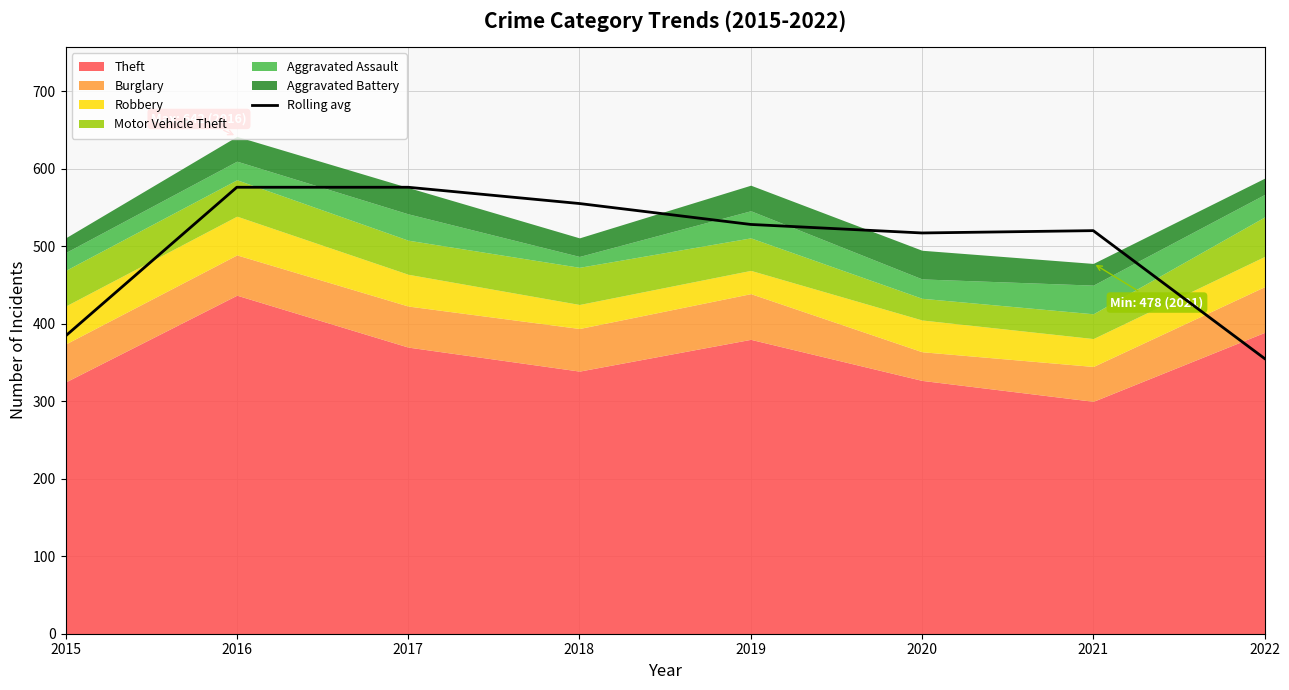

Which label corresponds to the largest value in the chart?

2016